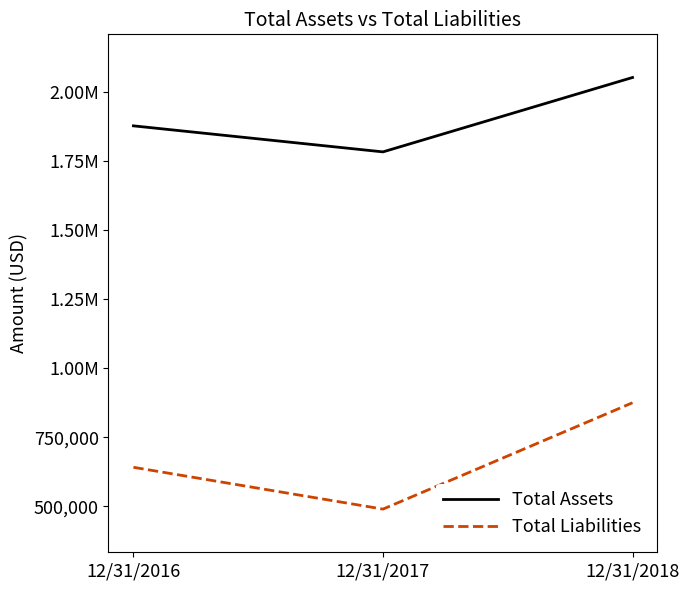

Does the chart have visible grid lines?

No